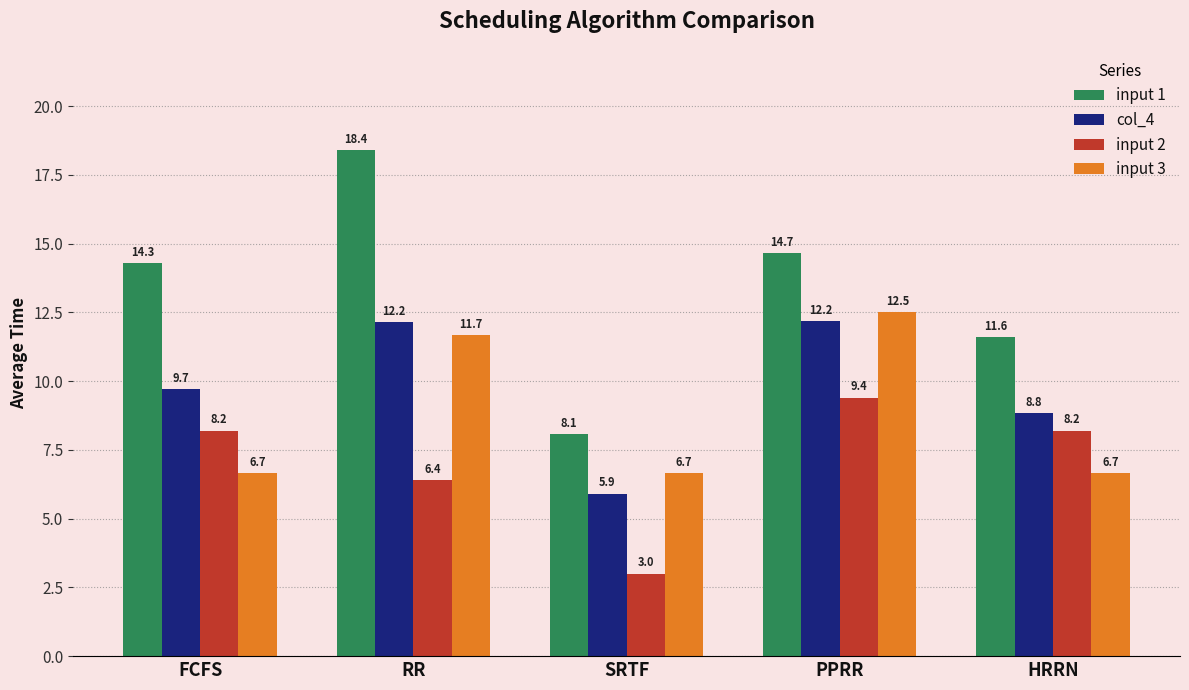

At which label is input 2 closest to 6?

RR